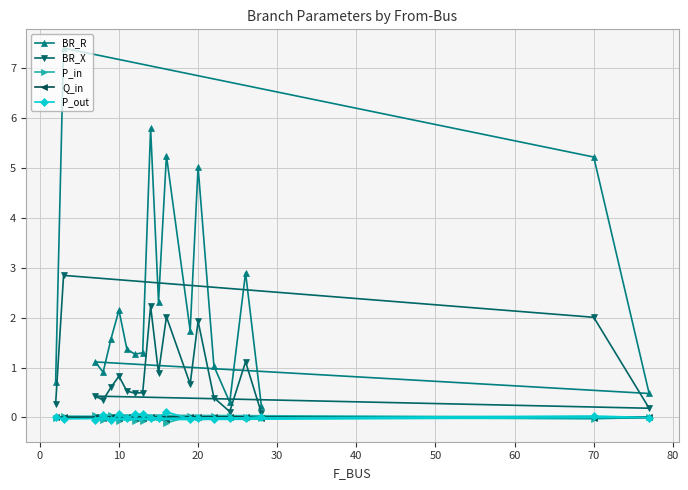

Which series has the largest range (max minus min)?

BR_R